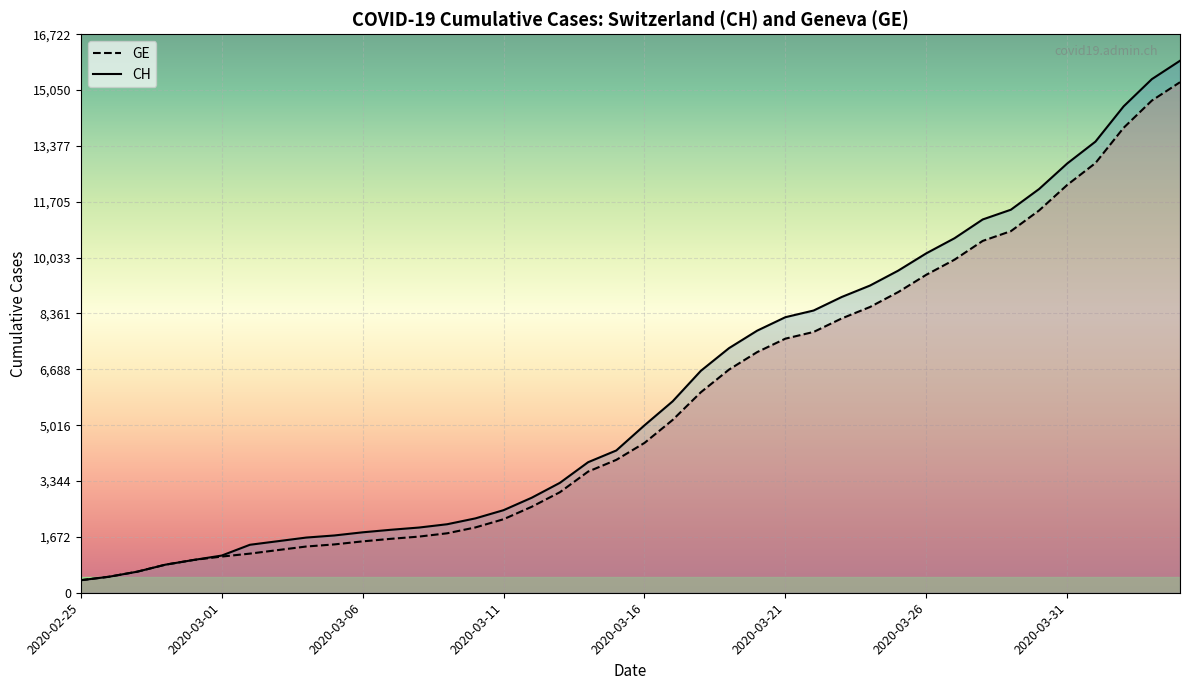

What is the sum of all CH values?

242133